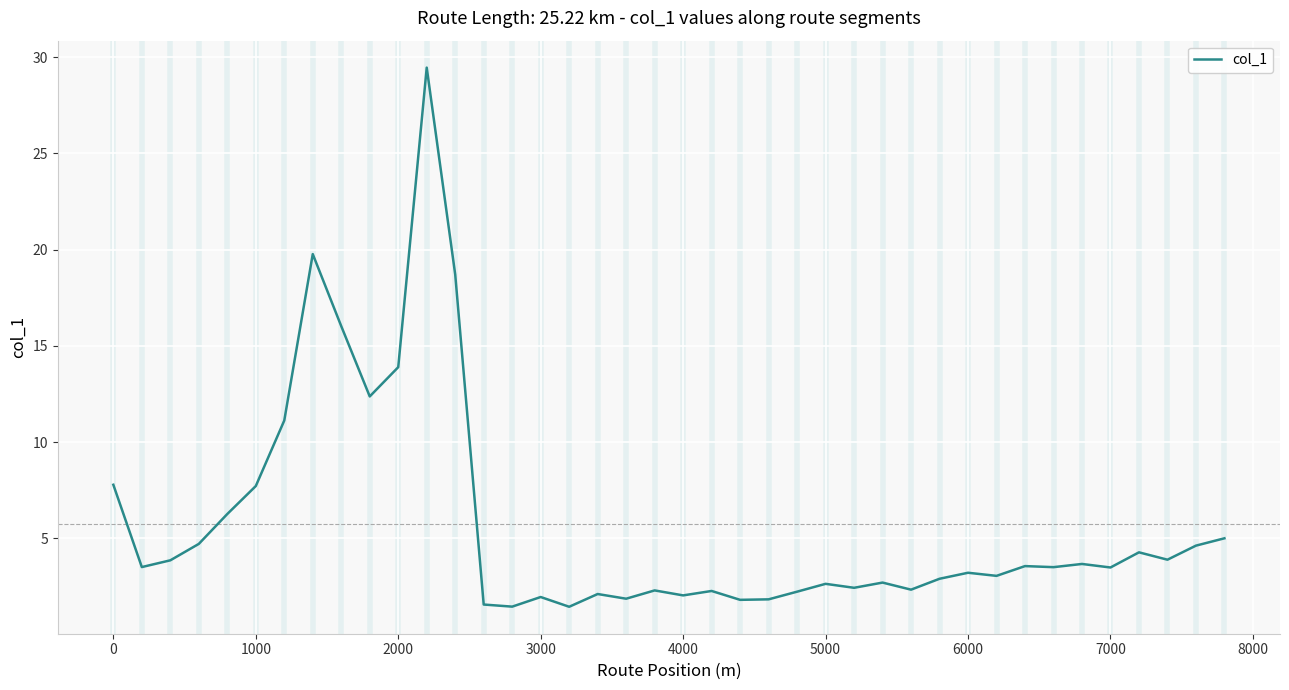

What is the maximum value shown in the chart?

29.5